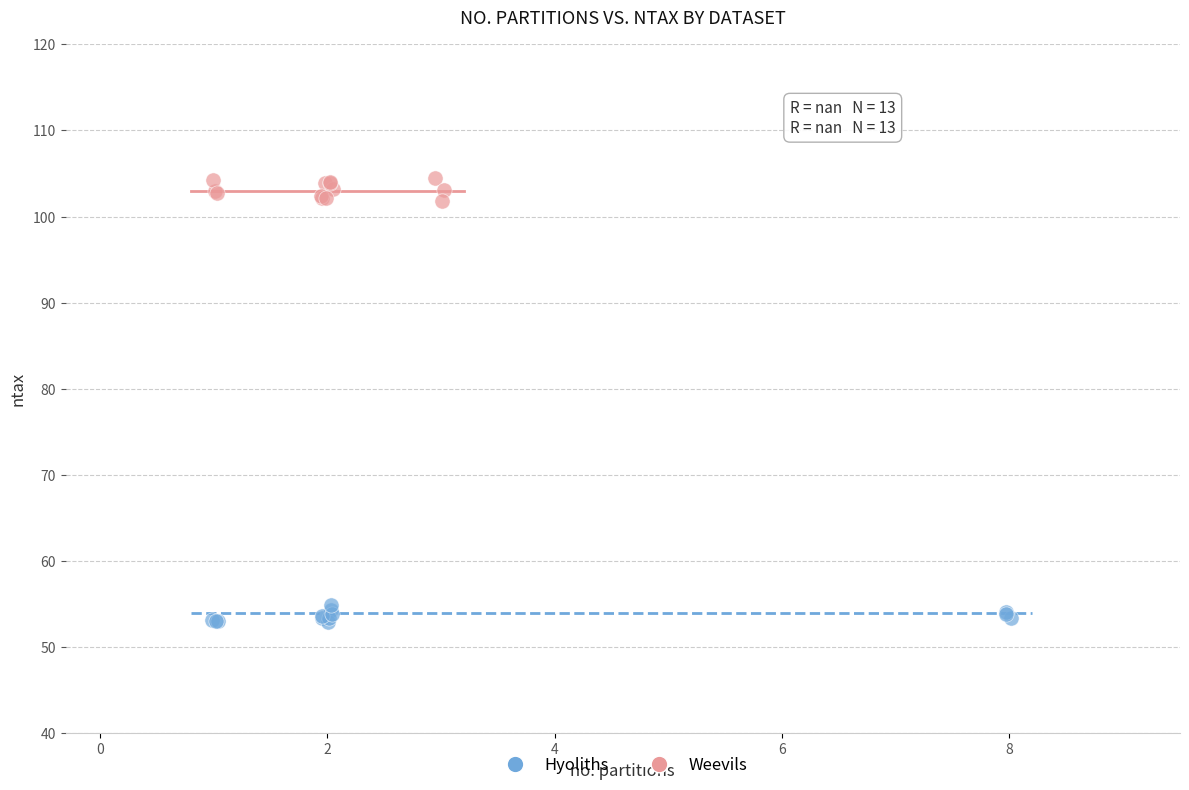

Which series contains the highest Y value?

Weevils